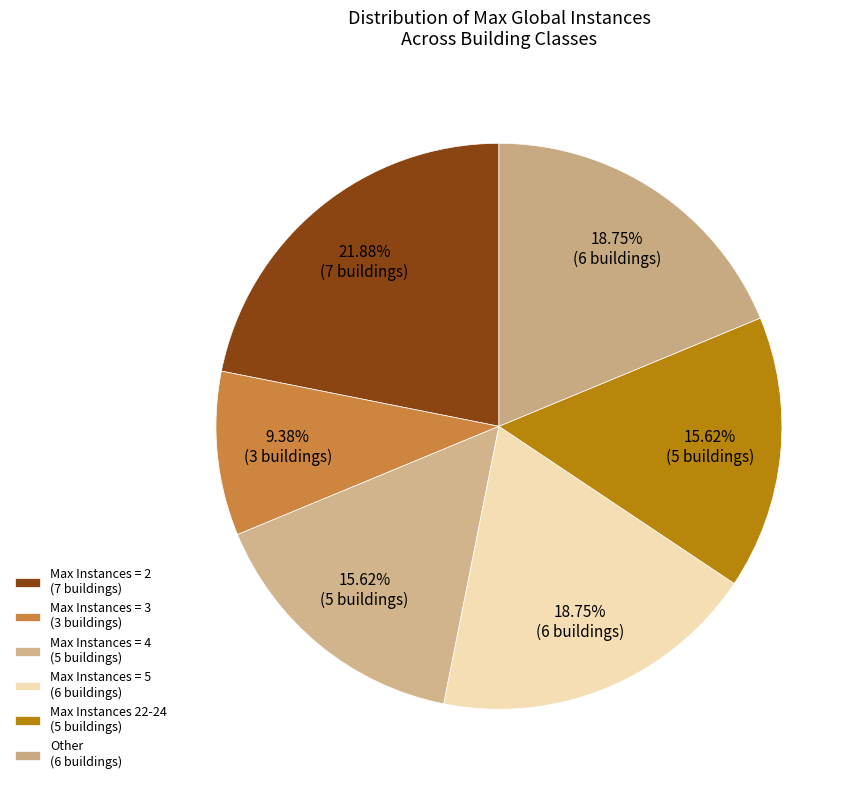

Does any single category account for the majority?

No